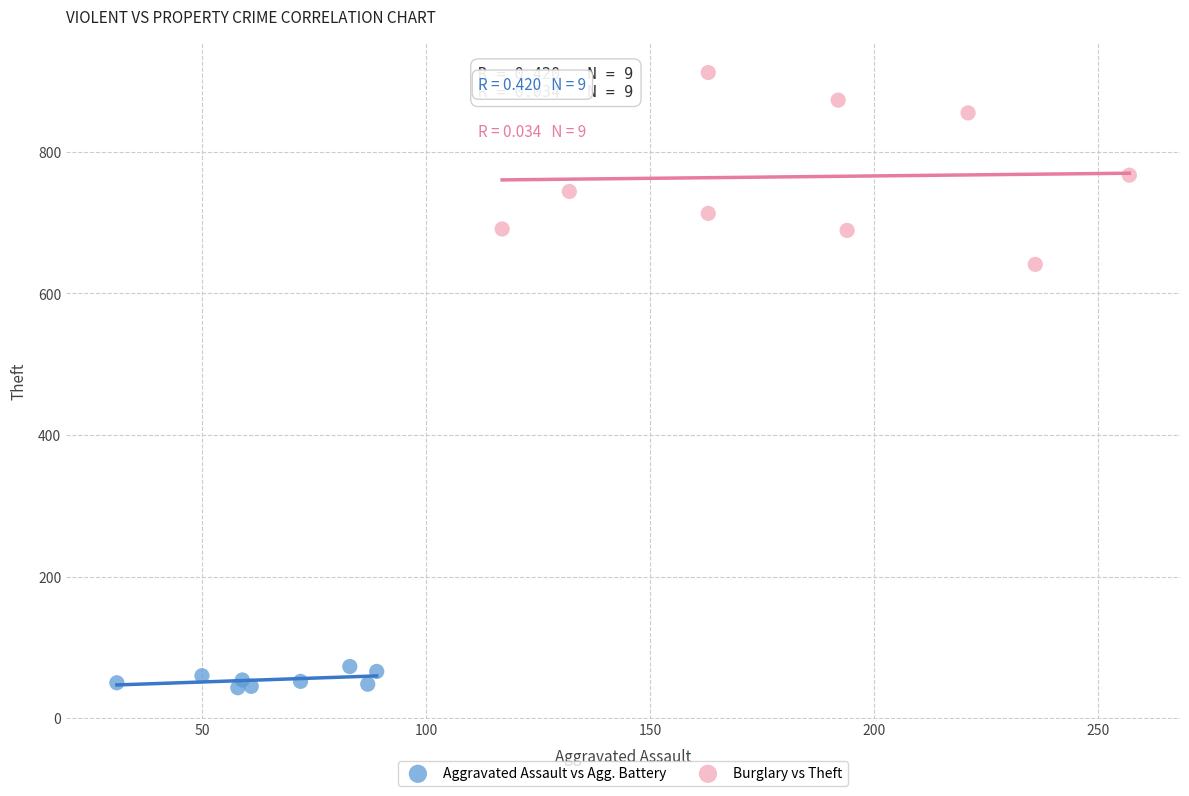

Which series contains the highest Y value?

Burglary vs Theft